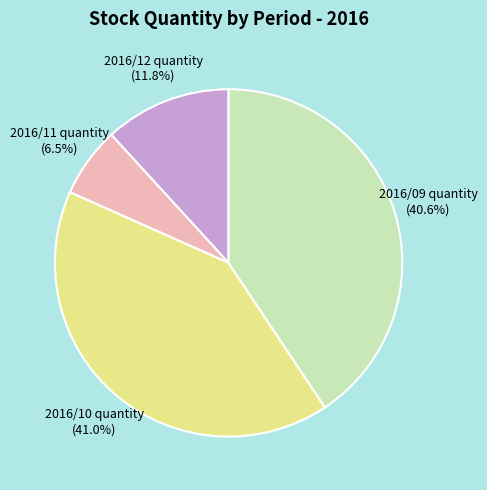

How many segments does this pie chart have?

4